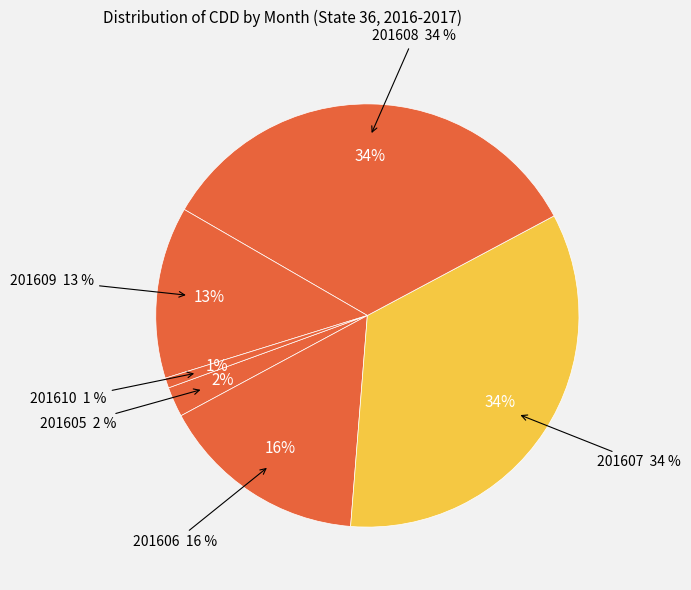

Does any single category account for the majority?

No